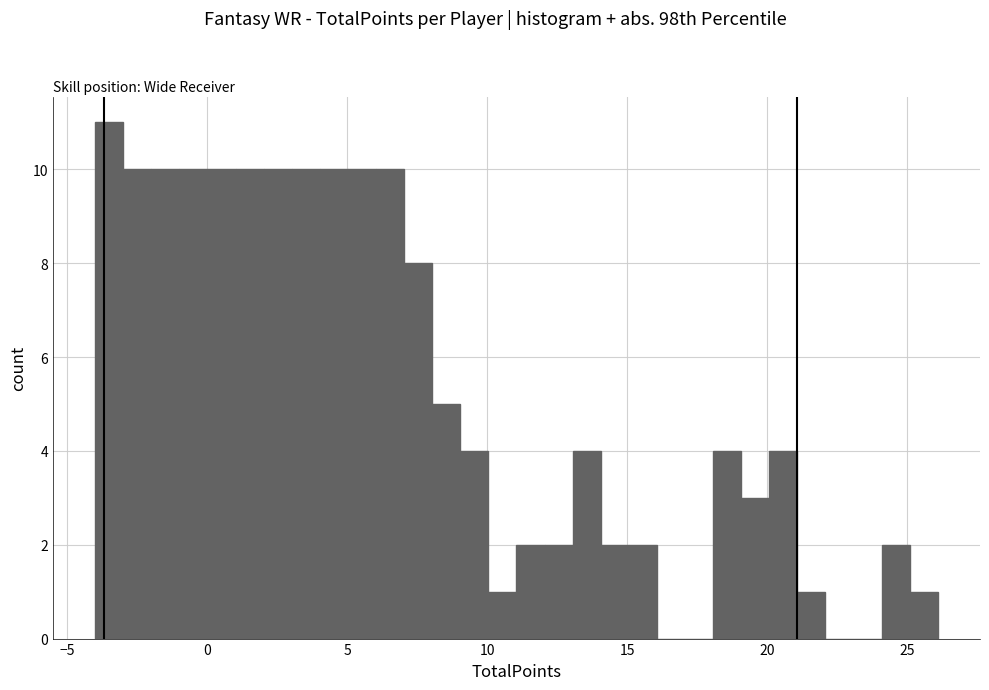

Around what value on the x-axis is the tallest bar? Give the approximate position of its centre, as read against the axis.

-3.5